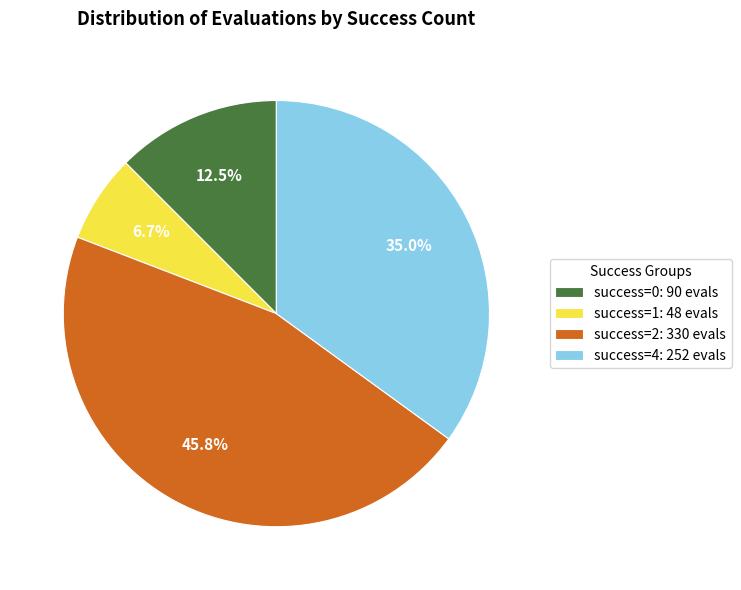

Does success=1: 48 evals account for over 50% of the chart?

No